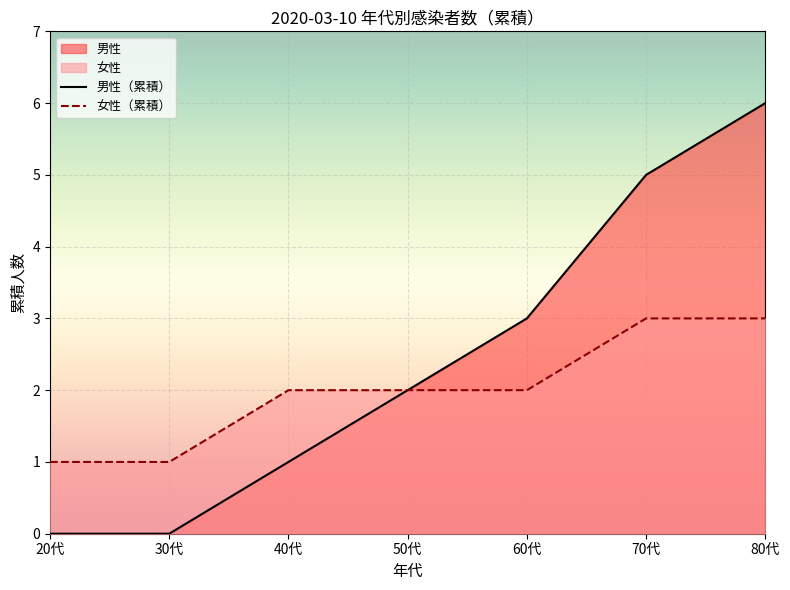

List the labels in order of 女性（累積） value, smallest first.

20代, 30代, 40代, 50代, 60代, 70代, 80代